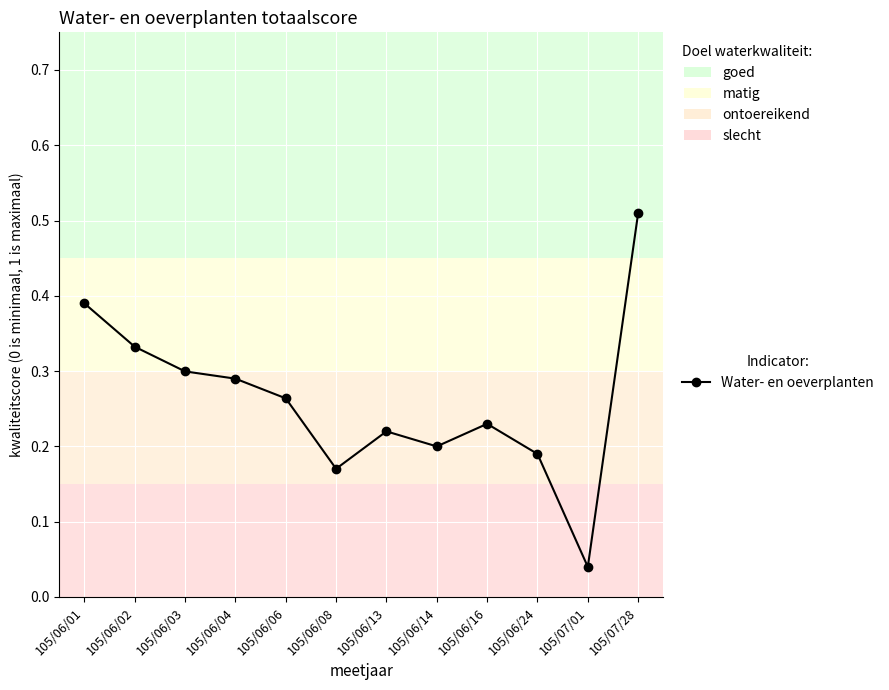

At which label is the value closest to 0?

105/07/01